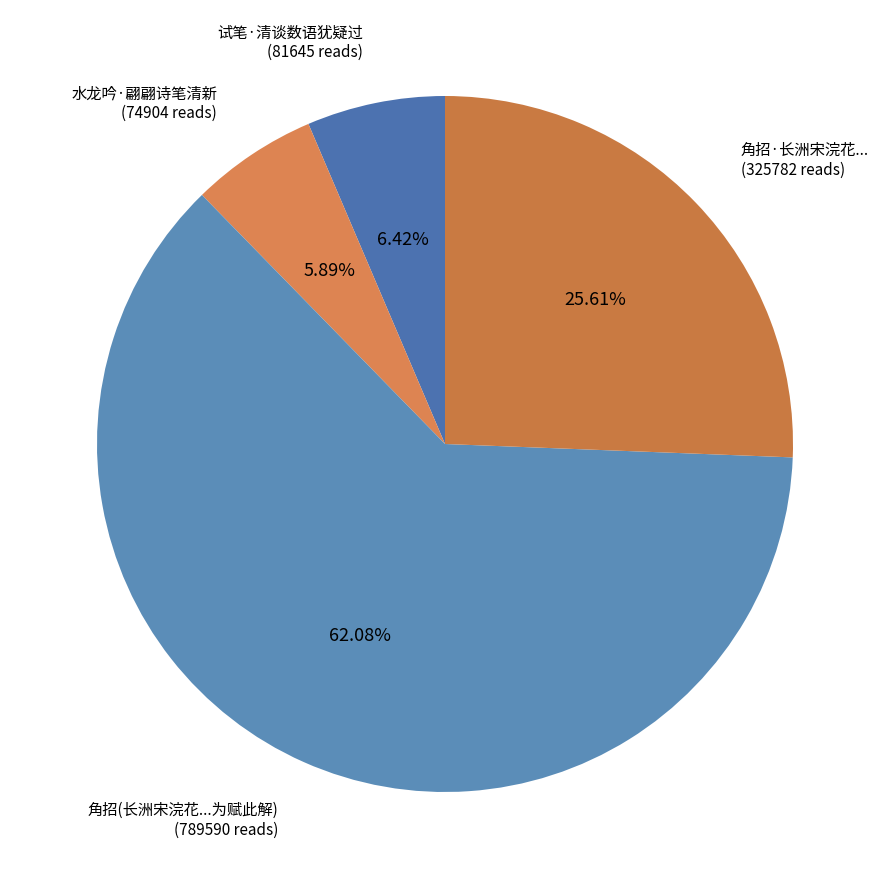

Does any single category account for the majority?

Yes